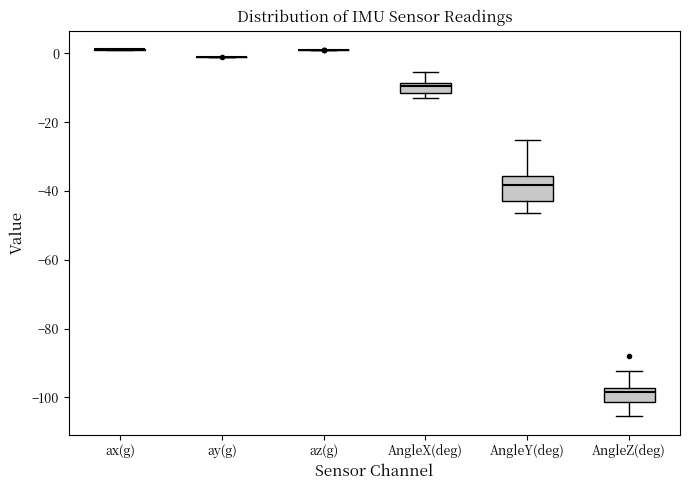

Comparing the boxes themselves (not the whiskers), which one is the tallest?

AngleY(deg)